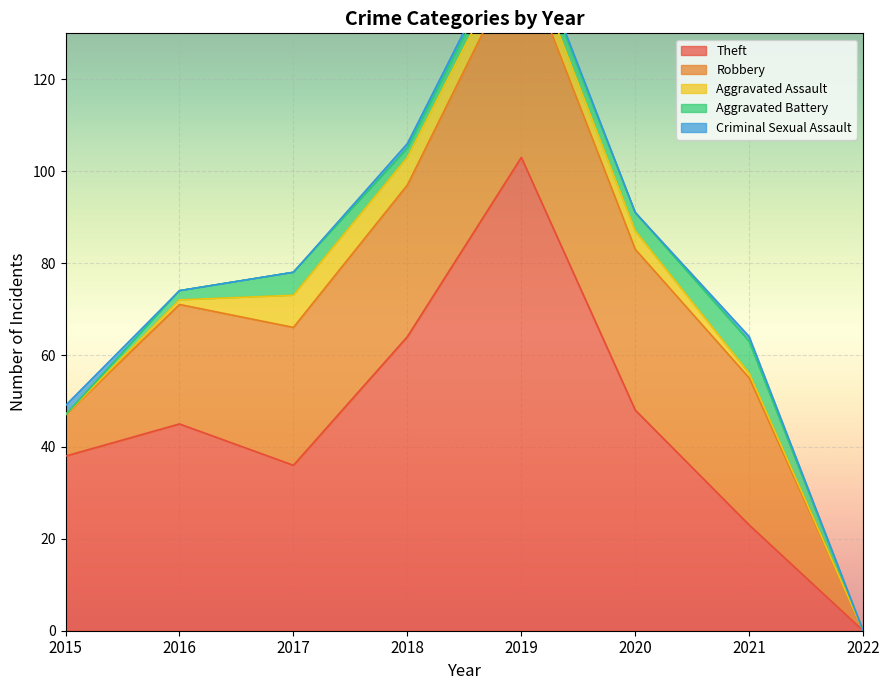

Reading left to right, extract all data points from this chart.

Theft: 2015=38	2016=45	2017=36	2018=64	2019=103	2020=48	2021=23	2022=0
Robbery: 2015=9	2016=26	2017=30	2018=33	2019=44	2020=35	2021=32	2022=0
Aggravated Assault: 2015=0	2016=1	2017=7	2018=6	2019=4	2020=4	2021=1	2022=0
Aggravated Battery: 2015=0	2016=2	2017=5	2018=2	2019=3	2020=4	2021=7	2022=0
Criminal Sexual Assault: 2015=2	2016=0	2017=0	2018=1	2019=1	2020=0	2021=1	2022=0